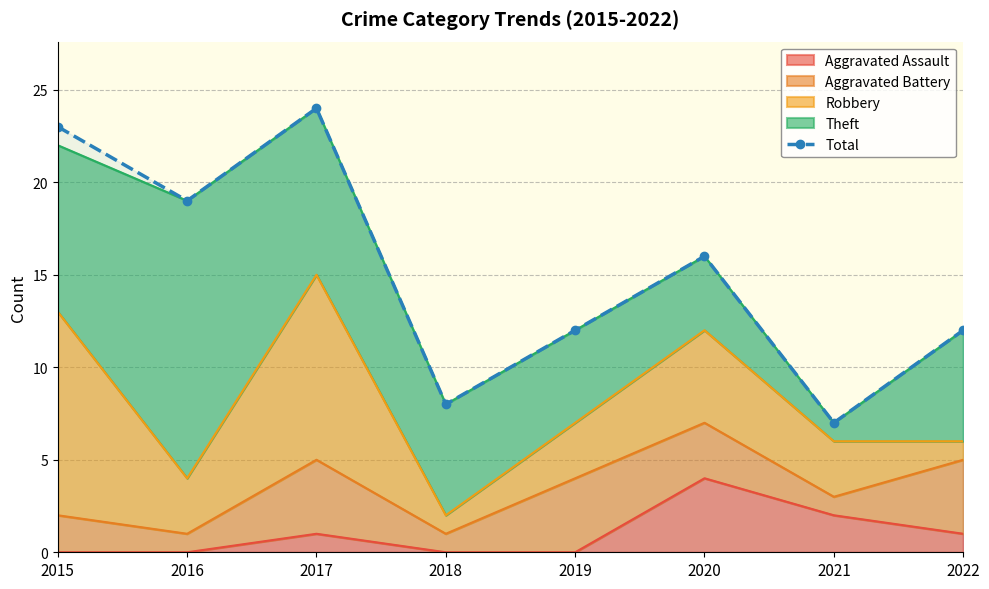

Where is the data nearest to the value 15?

2020